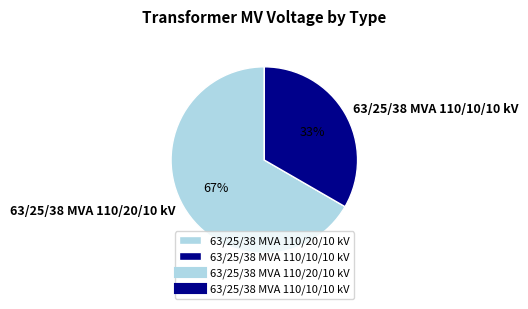

Approximately how many times larger is the value at 63/25/38 MVA 110/10/10 kV compared to 63/25/38 MVA 110/20/10 kV?

0.5